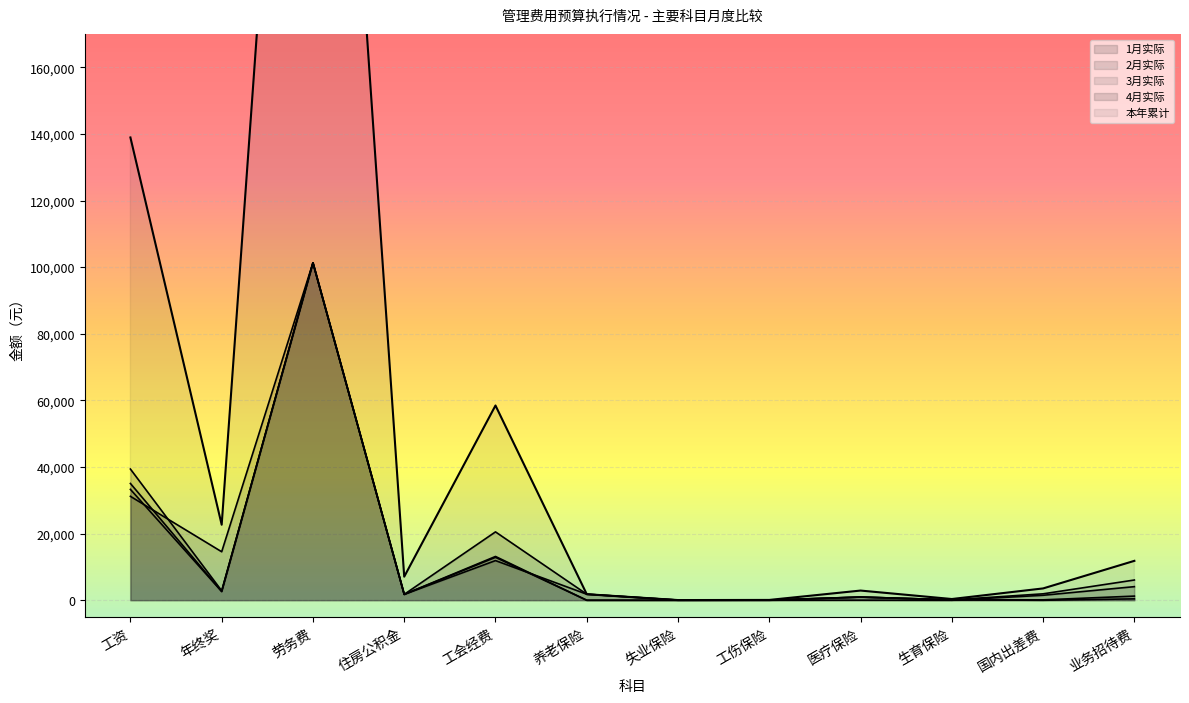

How many values in the 1月实际 series are below 1771?

6